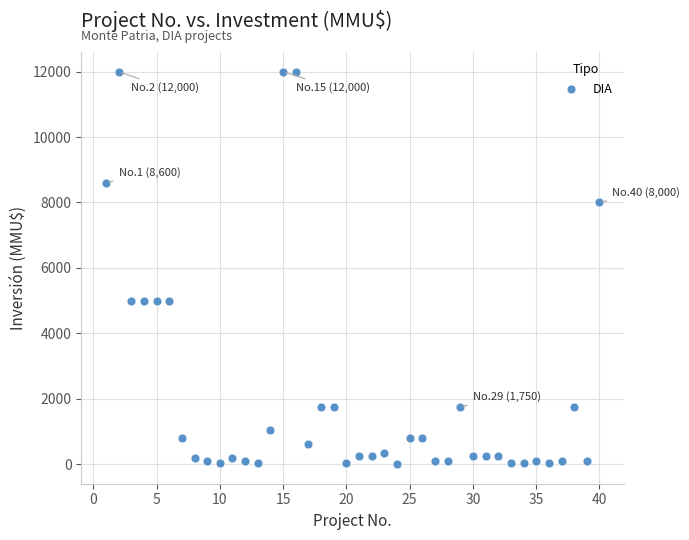

What is the range of X values (max minus min)?

39